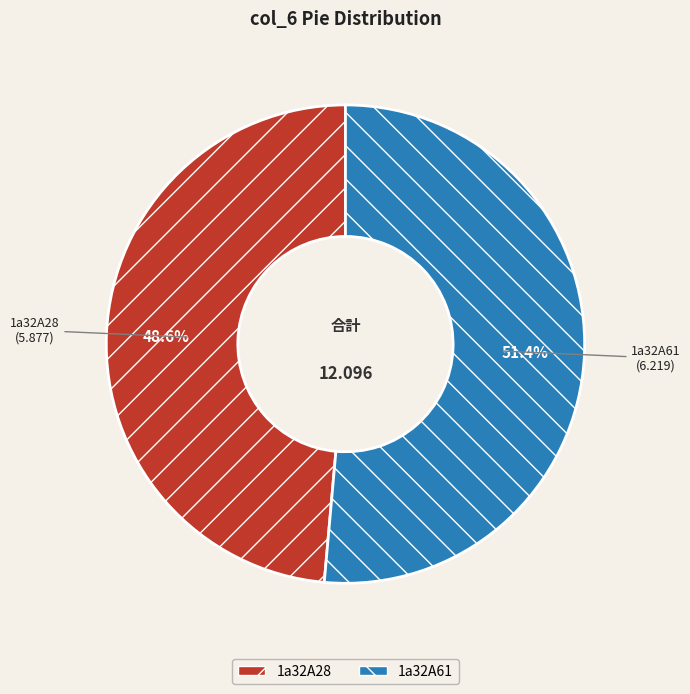

To the nearest percent, what portion does 1a32A61 represent?

51%